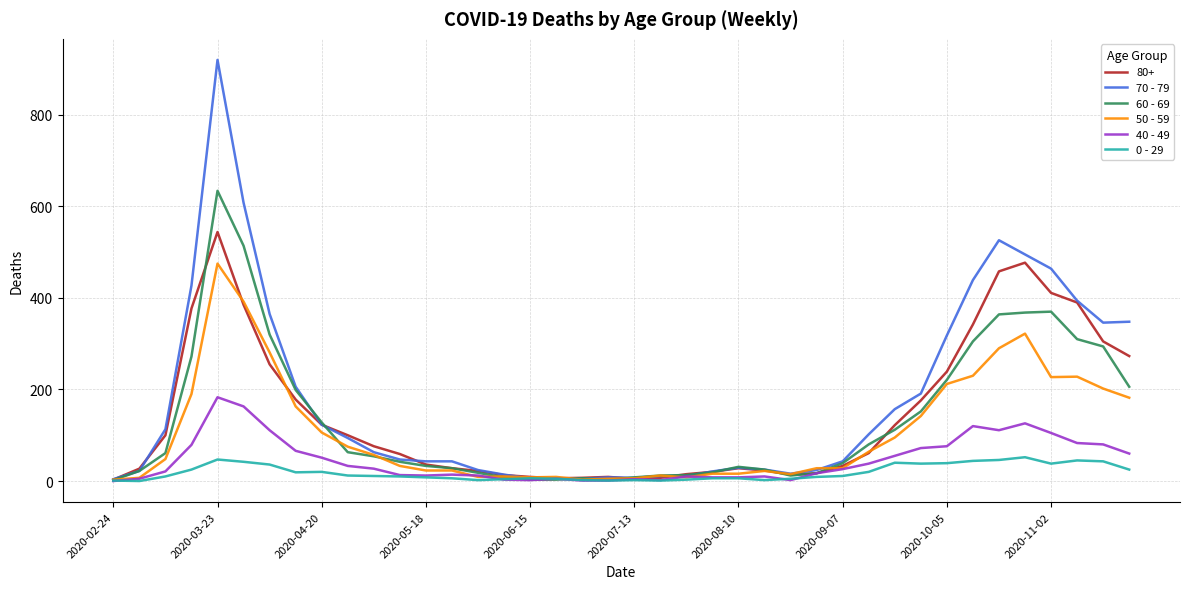

What is the maximum value shown in the chart?

920